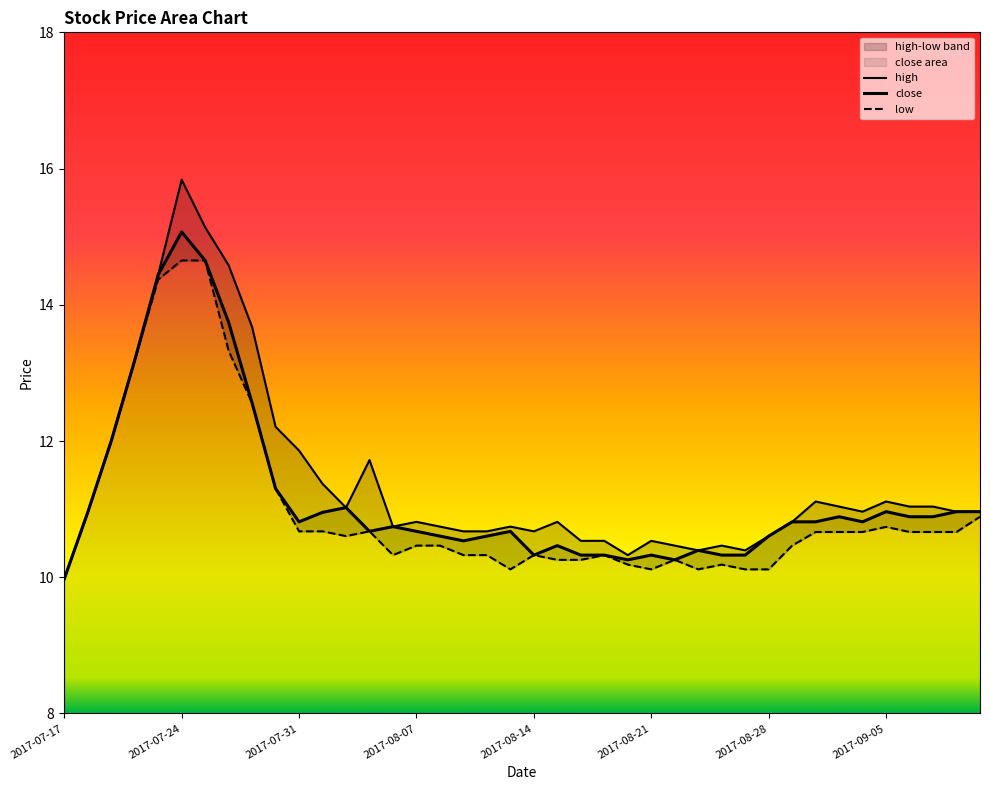

At which label does high reach its minimum?

2017-07-17